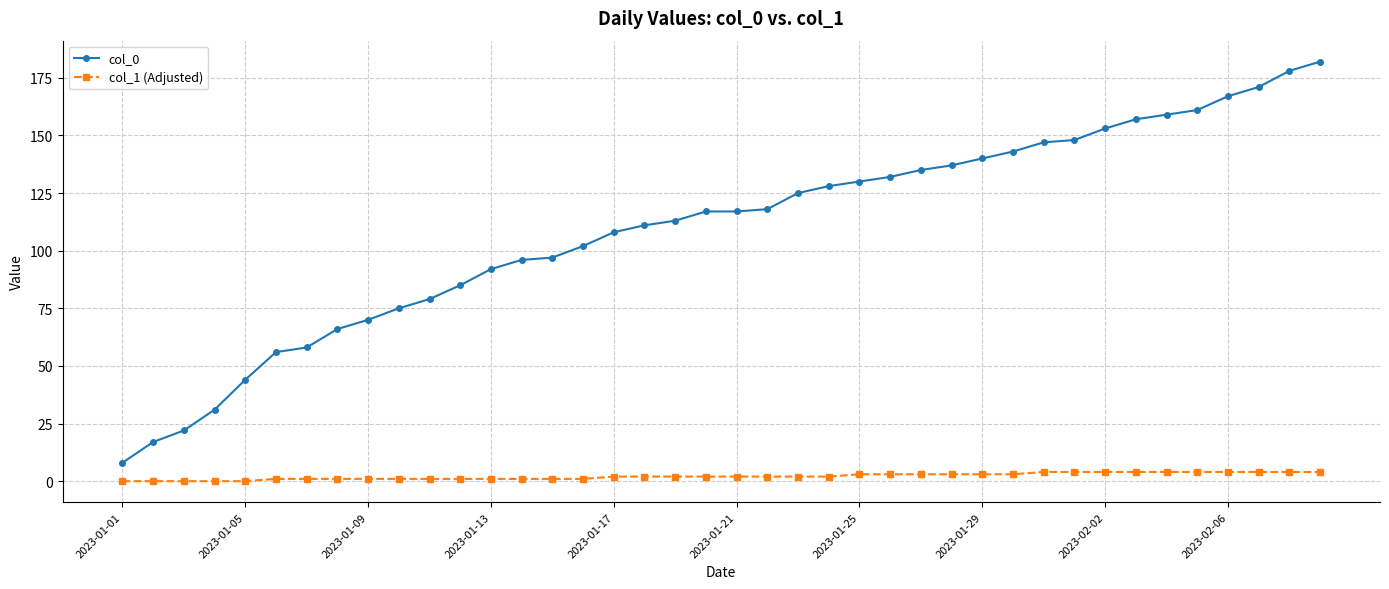

How many col_1 (Adjusted) values are between 1 and 4?

35